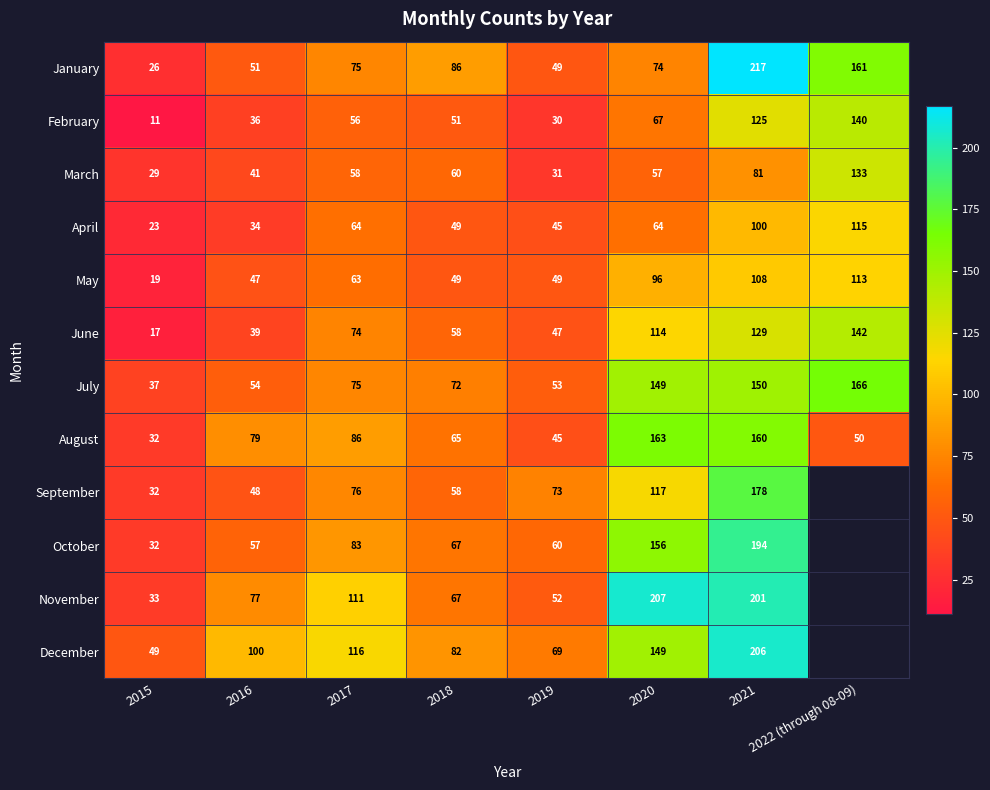

Is the value of July at 2015 greater than the value of March at 2022 (through 08-09)?

No